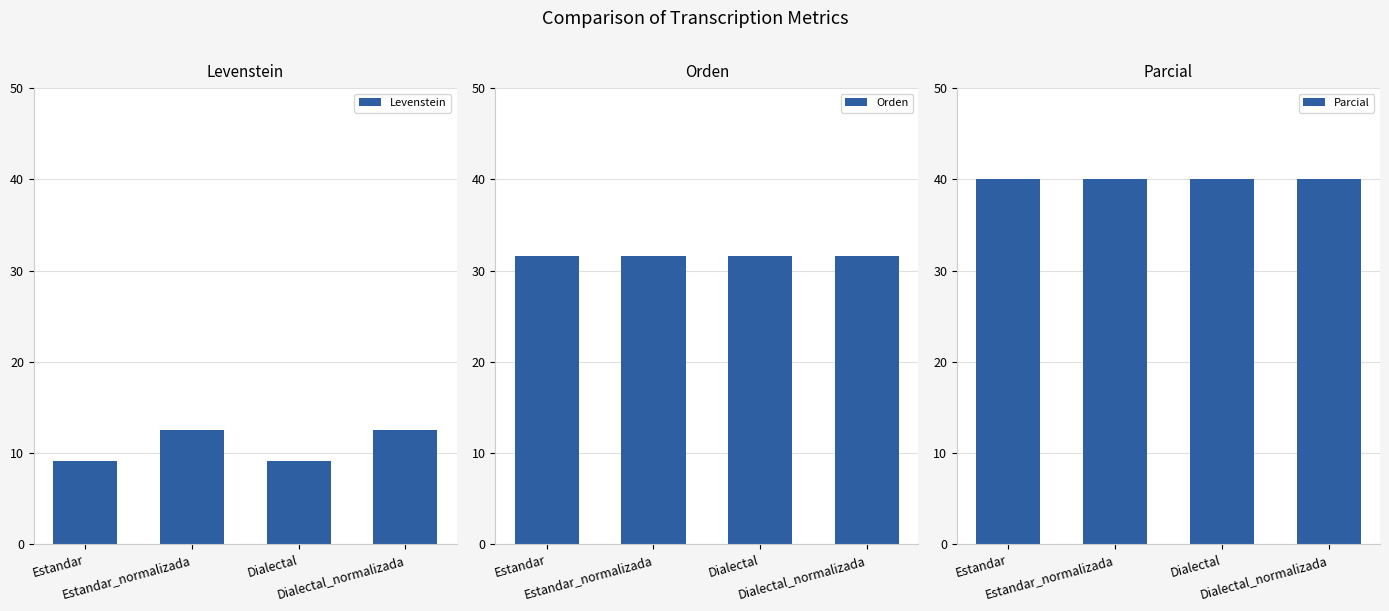

Is it true that Parcial equals 40.0 at Dialectal?

True